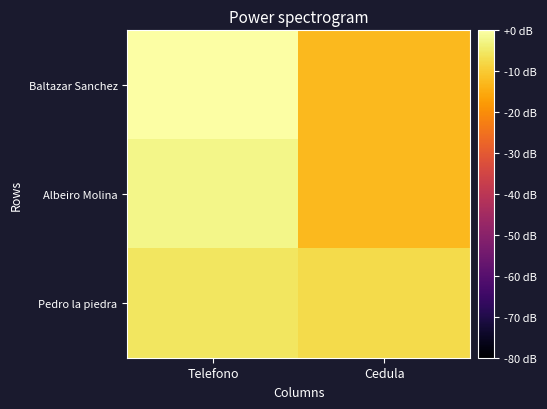

What is the total value across all series at Cedula?

-32.6